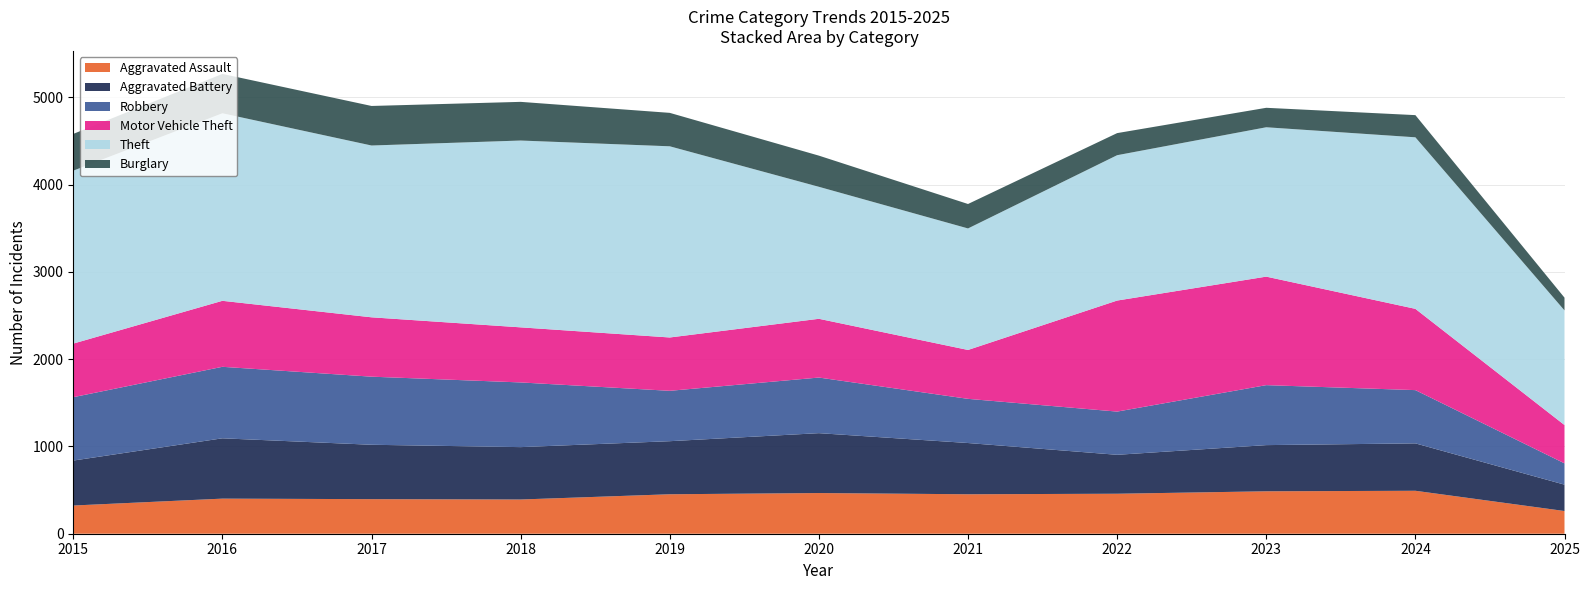

Reading right to left, what are all the values shown in this chart?

Aggravated Assault: 260	492	486	458	452	466	452	392	396	402	323
Aggravated Battery: 302	543	529	446	587	686	608	600	623	691	515
Robbery: 244	610	687	495	506	637	577	741	780	819	726
Motor Vehicle Theft: 439	931	1243	1272	560	673	611	631	680	756	614
Theft: 1313	1965	1711	1665	1392	1512	2190	2140	1968	2148	1981
Burglary: 146	254	223	253	280	357	383	443	453	451	421